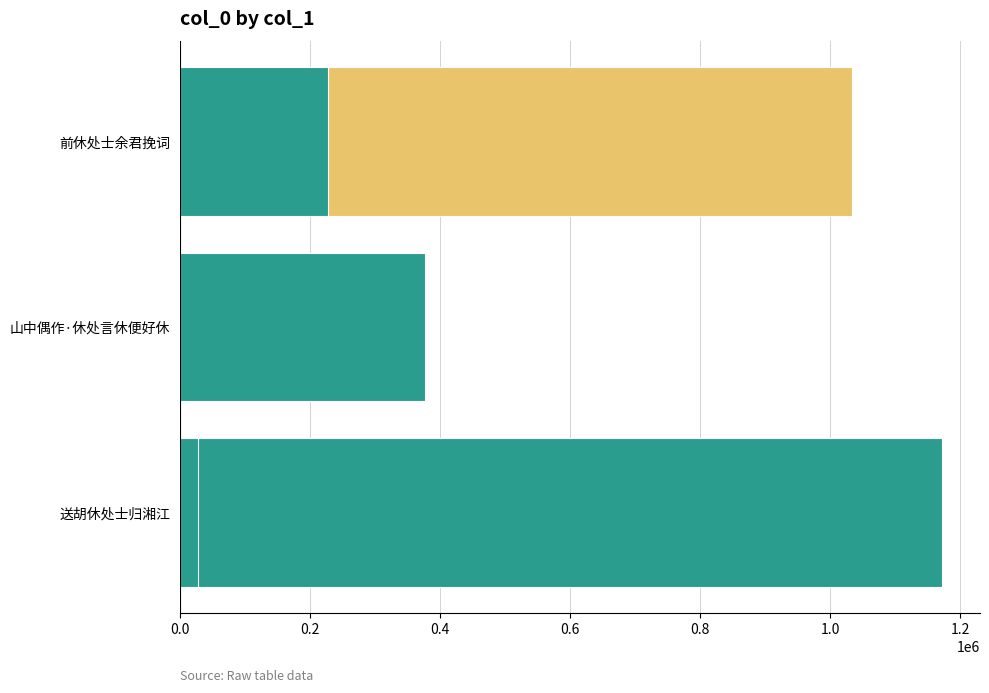

Does the chart contain any negative values?

No